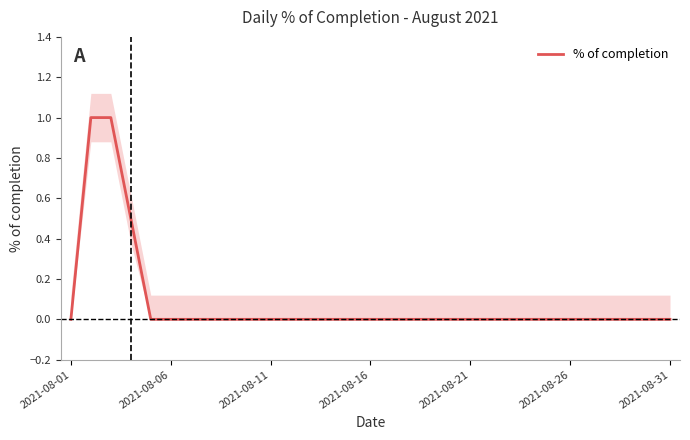

The value of % of completion at 2021-08-11 is 0.0. True or false?

True